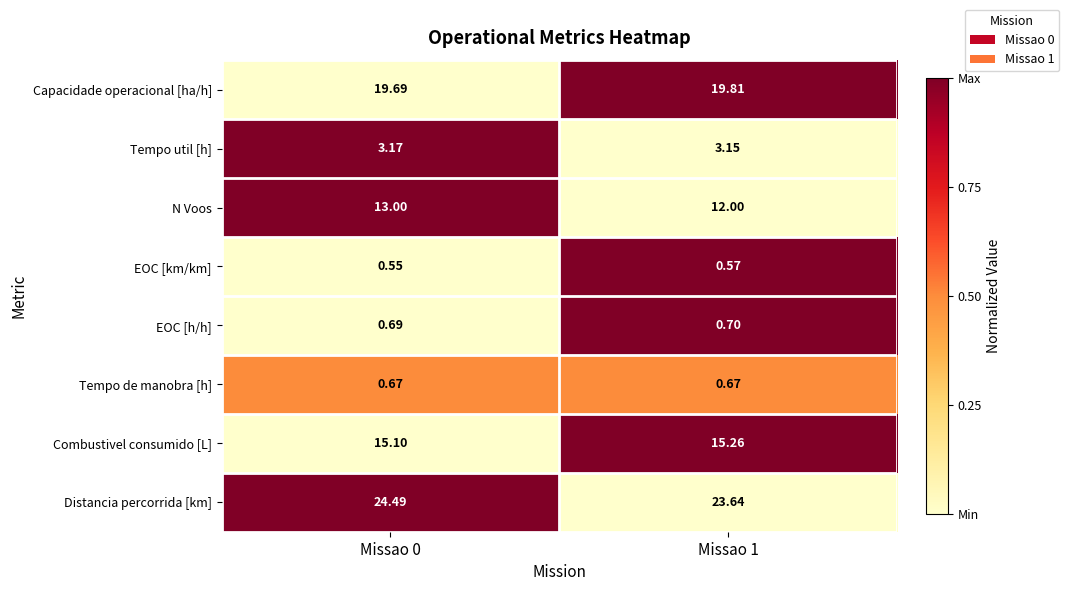

Which series has the largest range (max minus min)?

N Voos